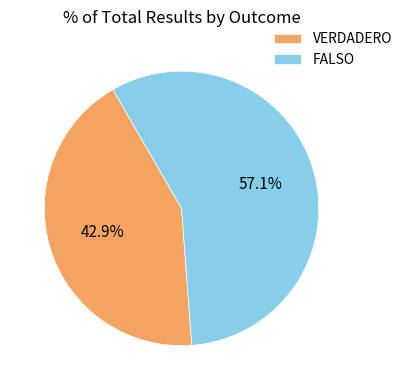

Does any single category account for the majority?

Yes